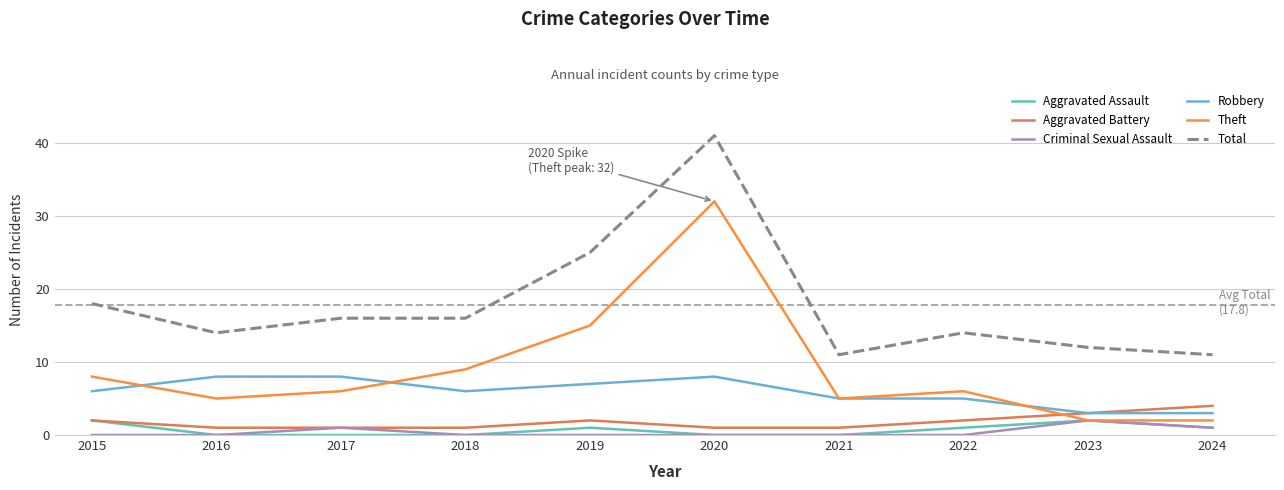

Count the number of categories in the chart.

10